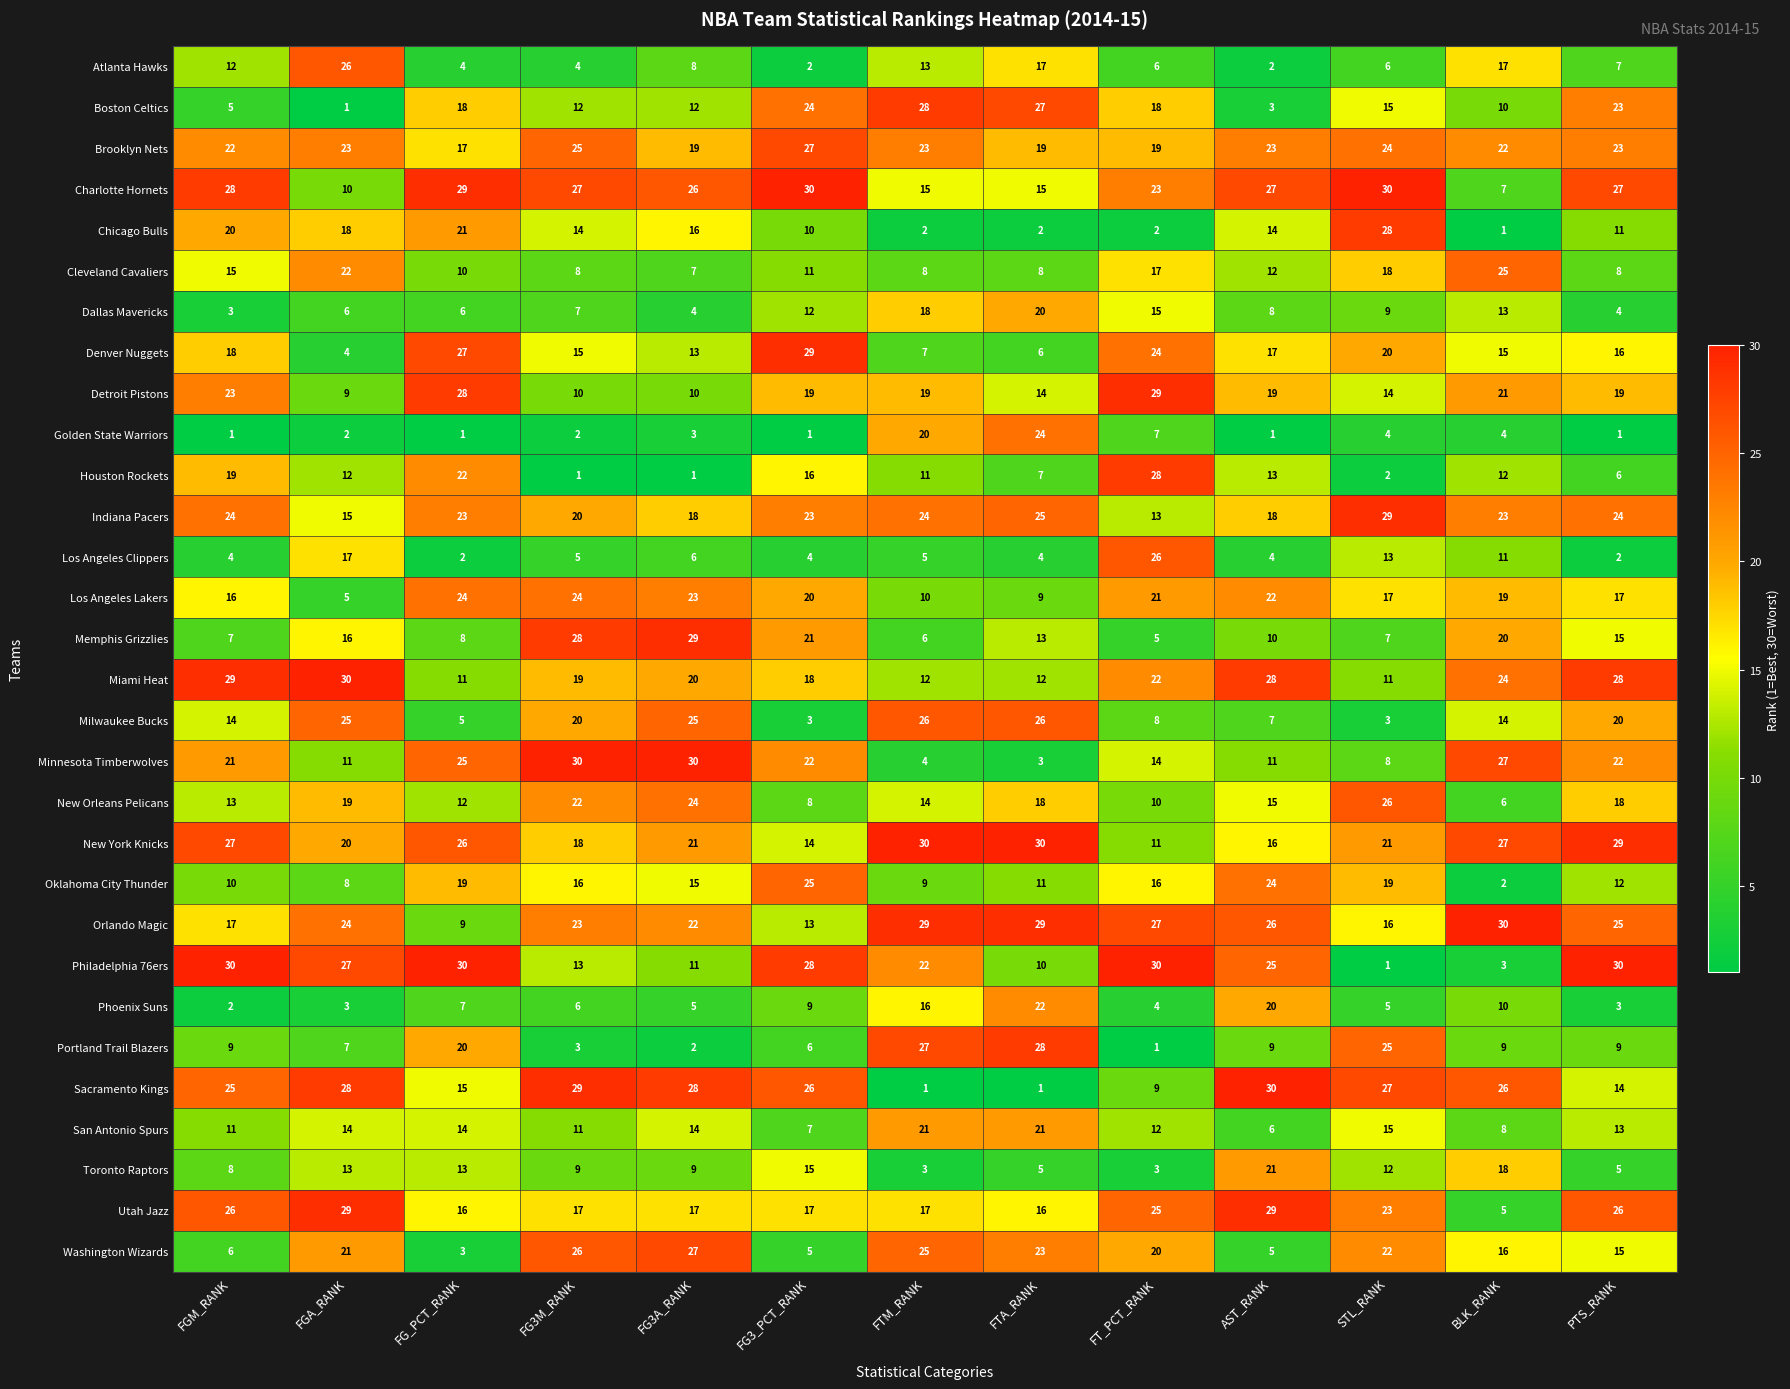

What is the difference between the New Orleans Pelicans values at STL_RANK and FTA_RANK?

8